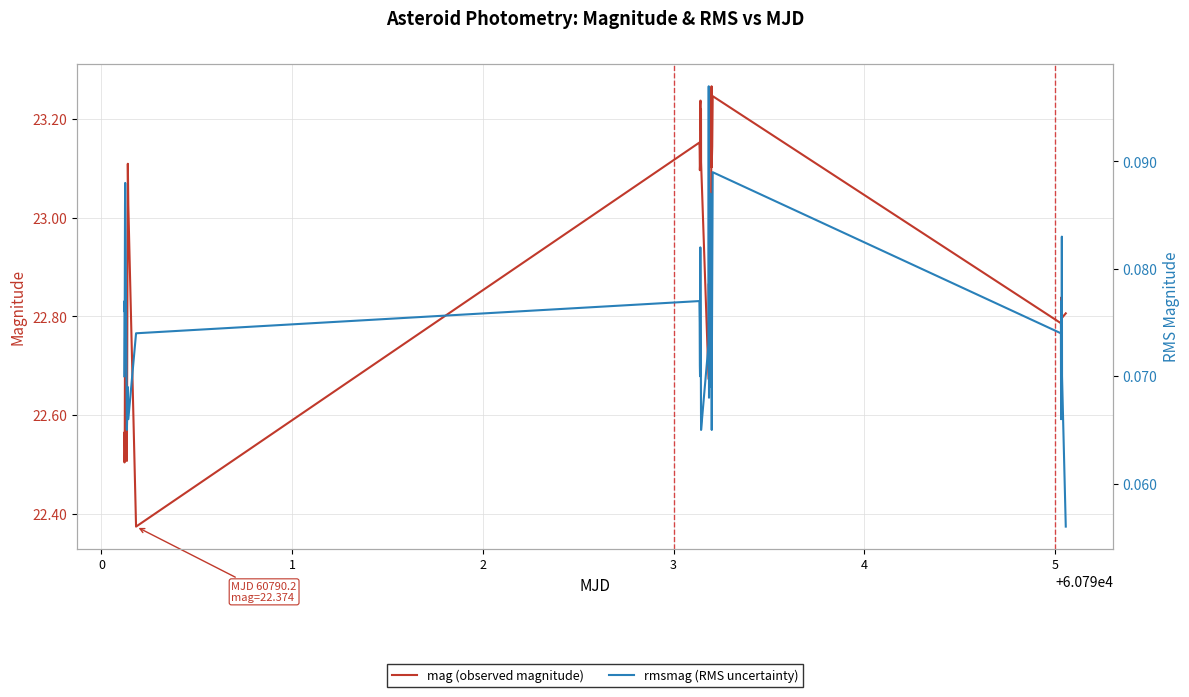

Rank the series by their average value, from highest to lowest.

mag (observed magnitude), rmsmag (RMS uncertainty)